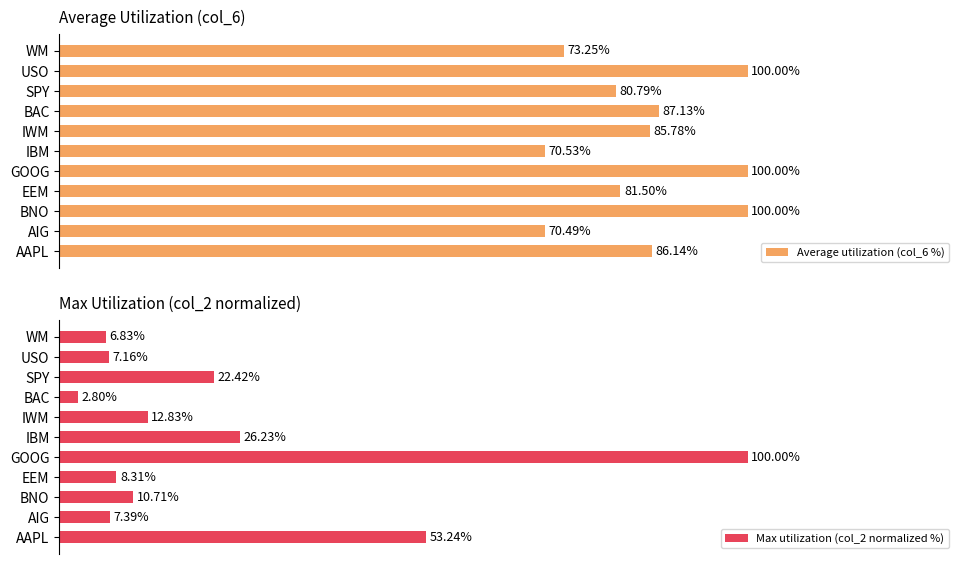

List the series in order of their overall mean, lowest first.

Max utilization (col_2 normalized %), Average utilization (col_6 %)